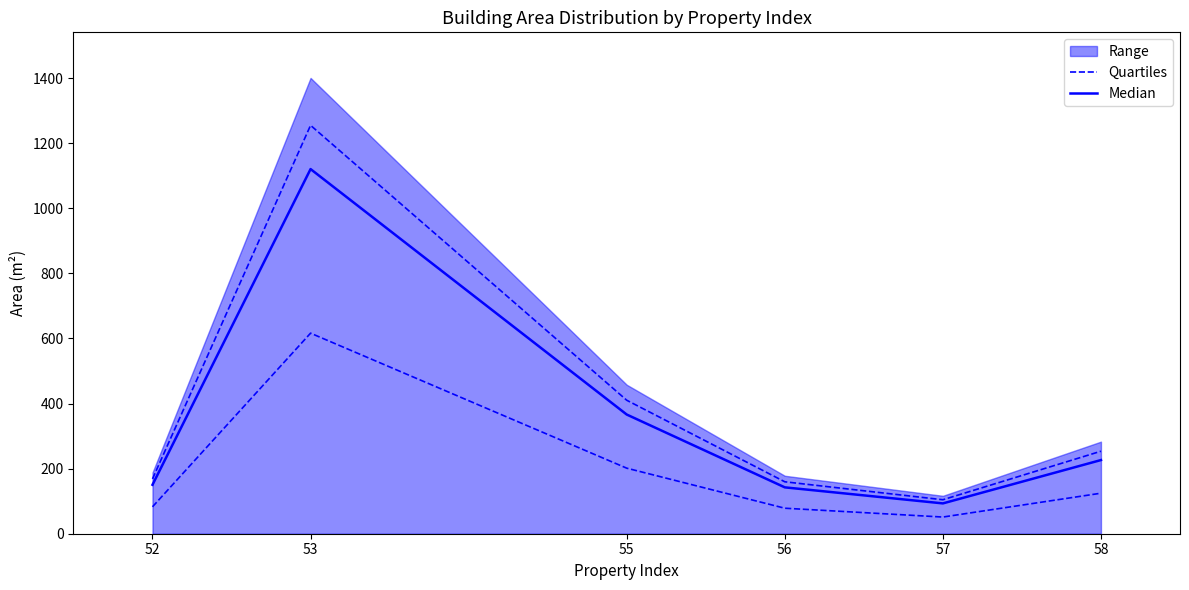

What is the minimum value for Median?

93.2